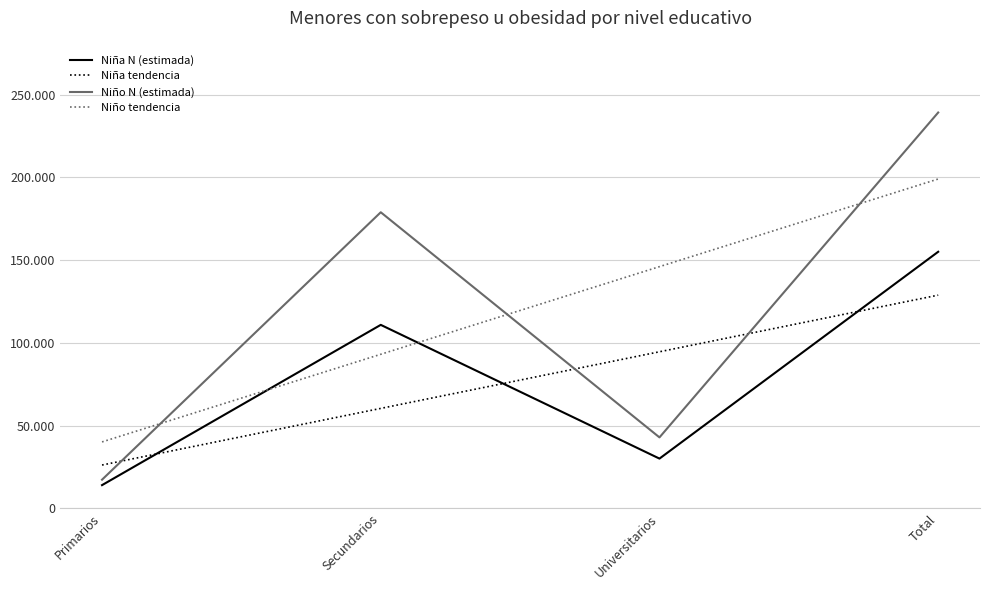

At which label does Niño N (estimada) first exceed 178873?

Total